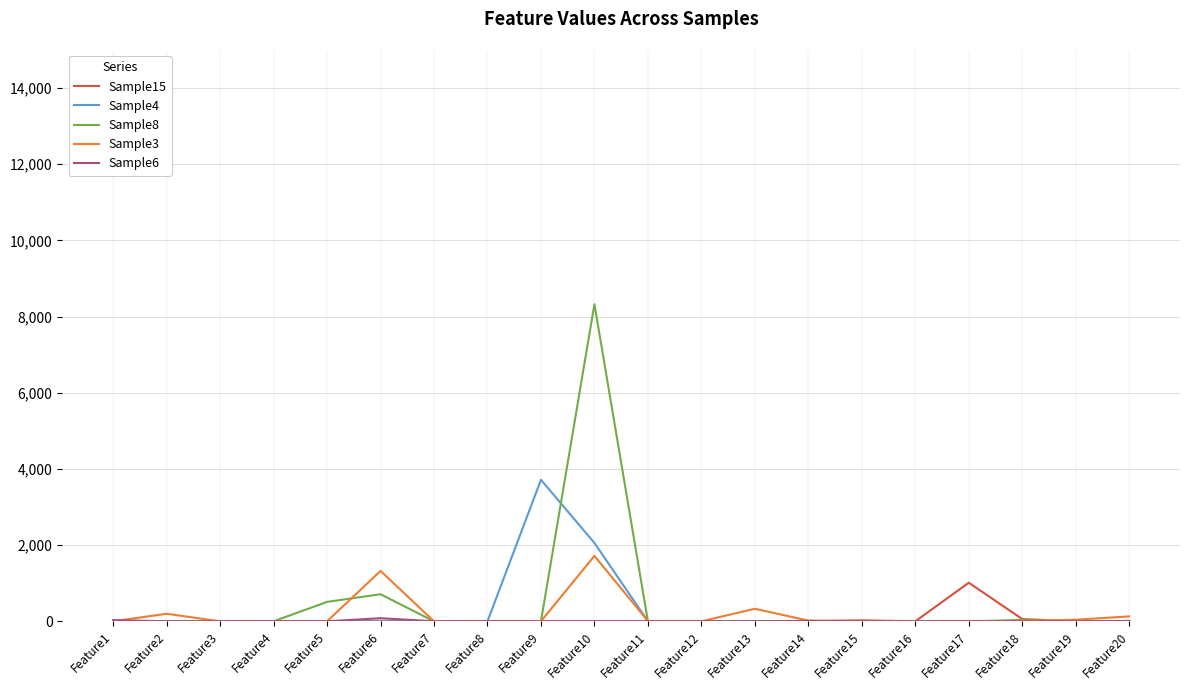

At how many categories does at least one series exceed 2514?

2